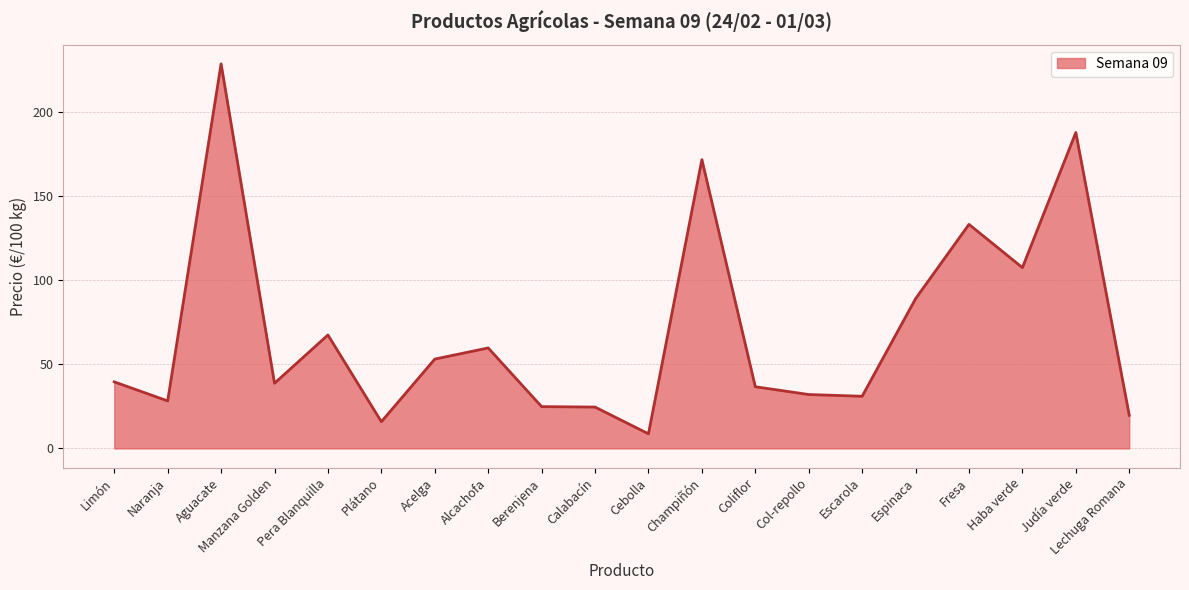

What position from the right is Alcachofa?

13